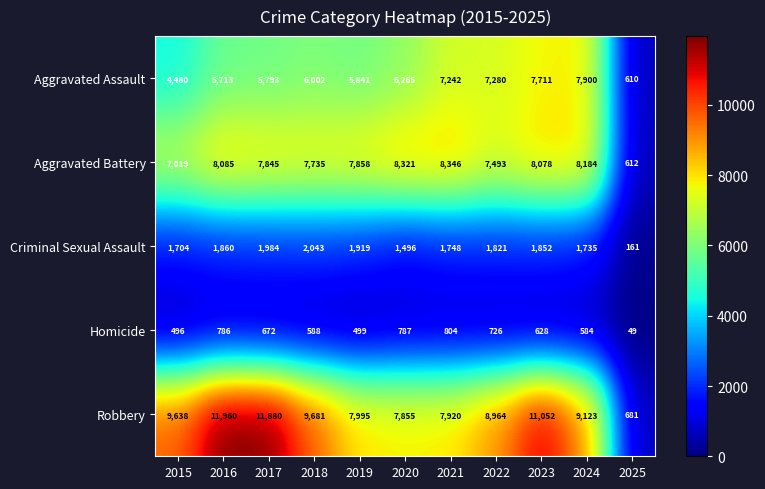

At which category is the sum across all series the highest?

2023